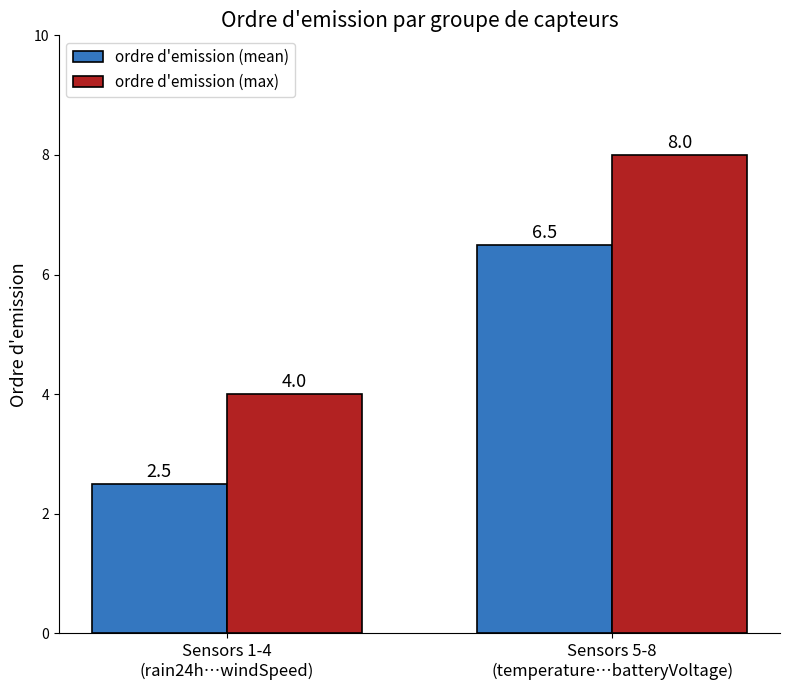

What position from the left is Sensors 1-4
(rain24h…windSpeed)?

1